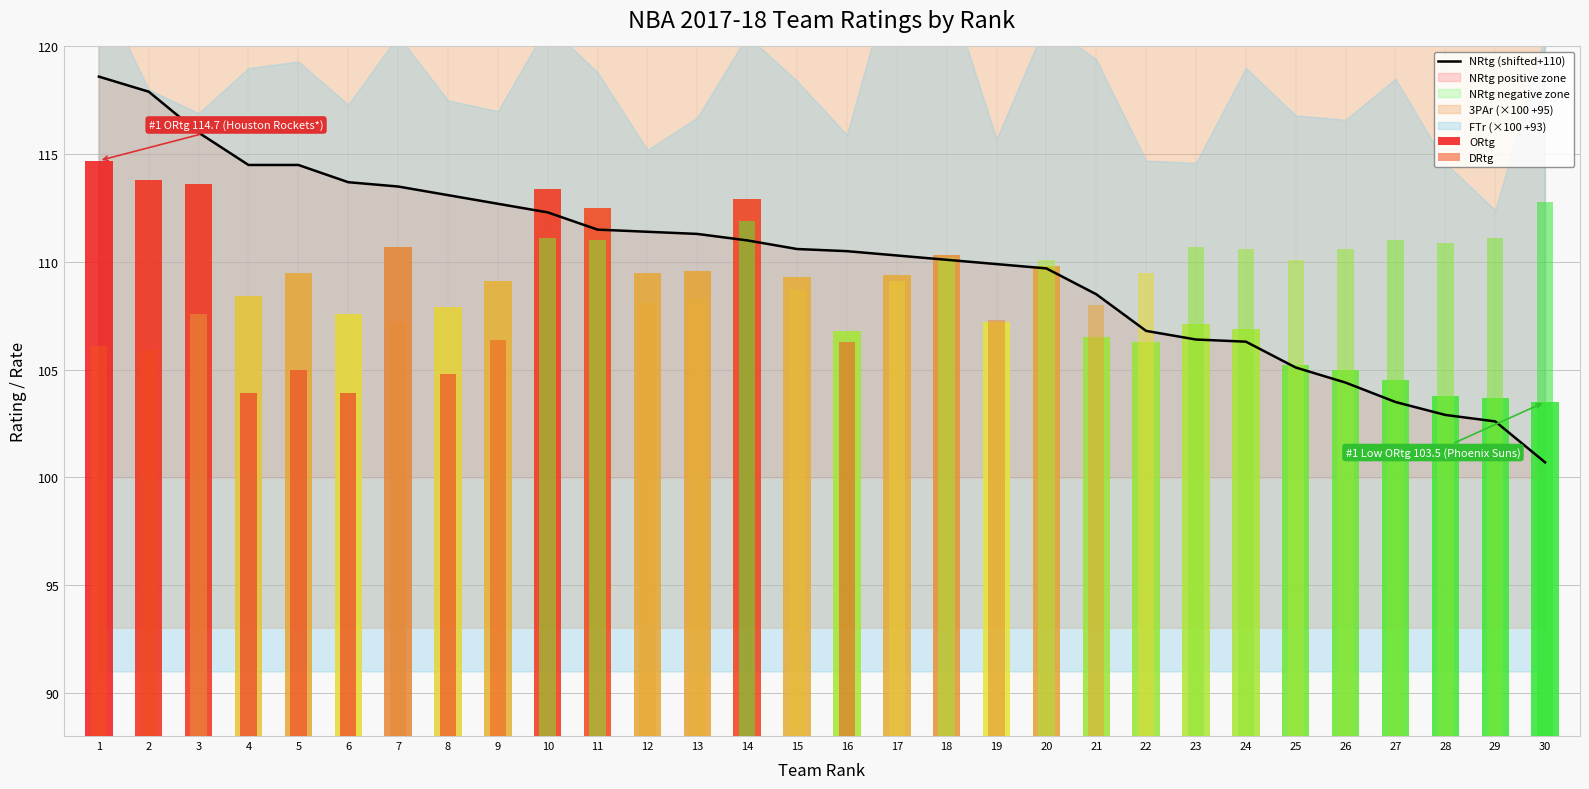

What is the sum of the values at 6 and 15?

224.3